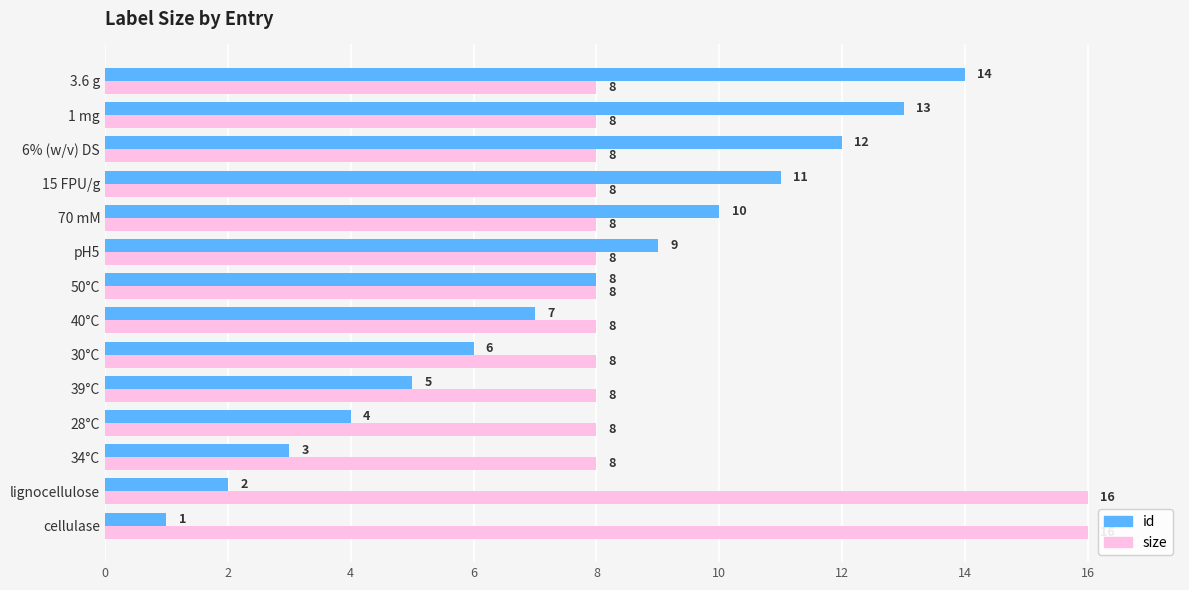

At which label does id reach its peak?

3.6 g